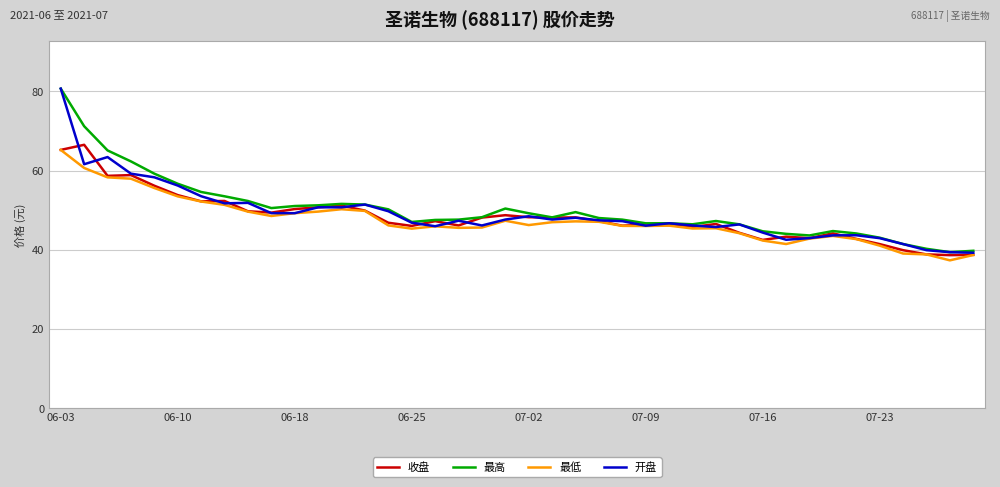

What is the minimum value shown in the chart?

37.3